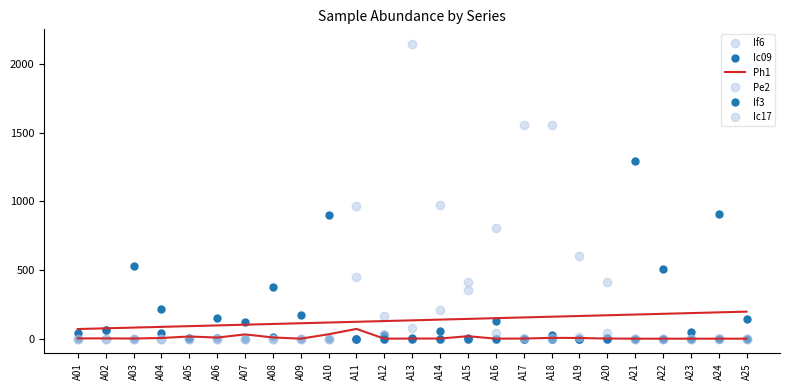

Is this an area chart (filled region under the line)?

No